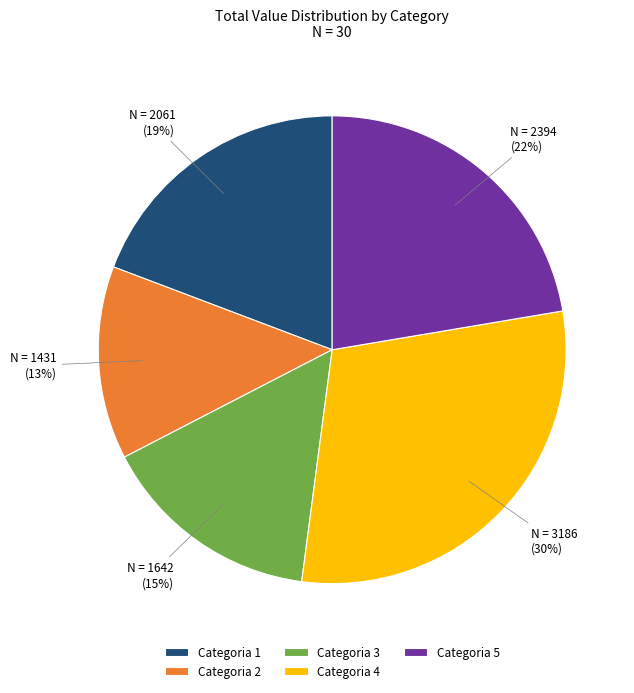

How many slices are in this pie chart?

5